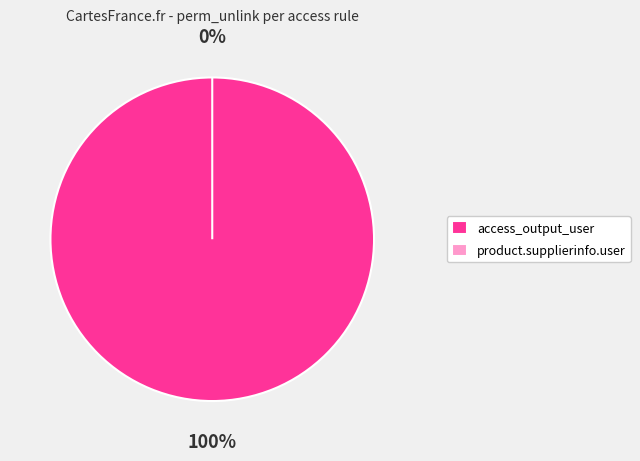

True or false: product.access_product_supplierinfo_user accounts for 0% of the total.

True